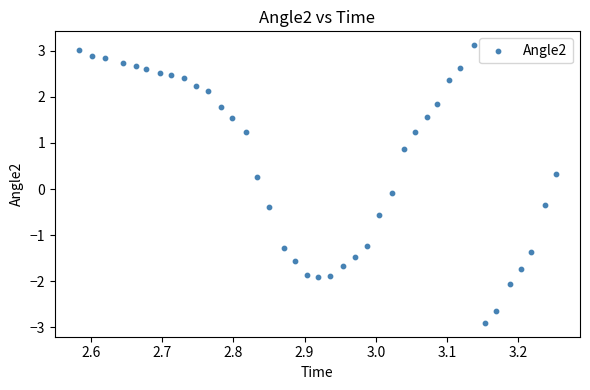

What is the range of Y values (max minus min)?

6.0